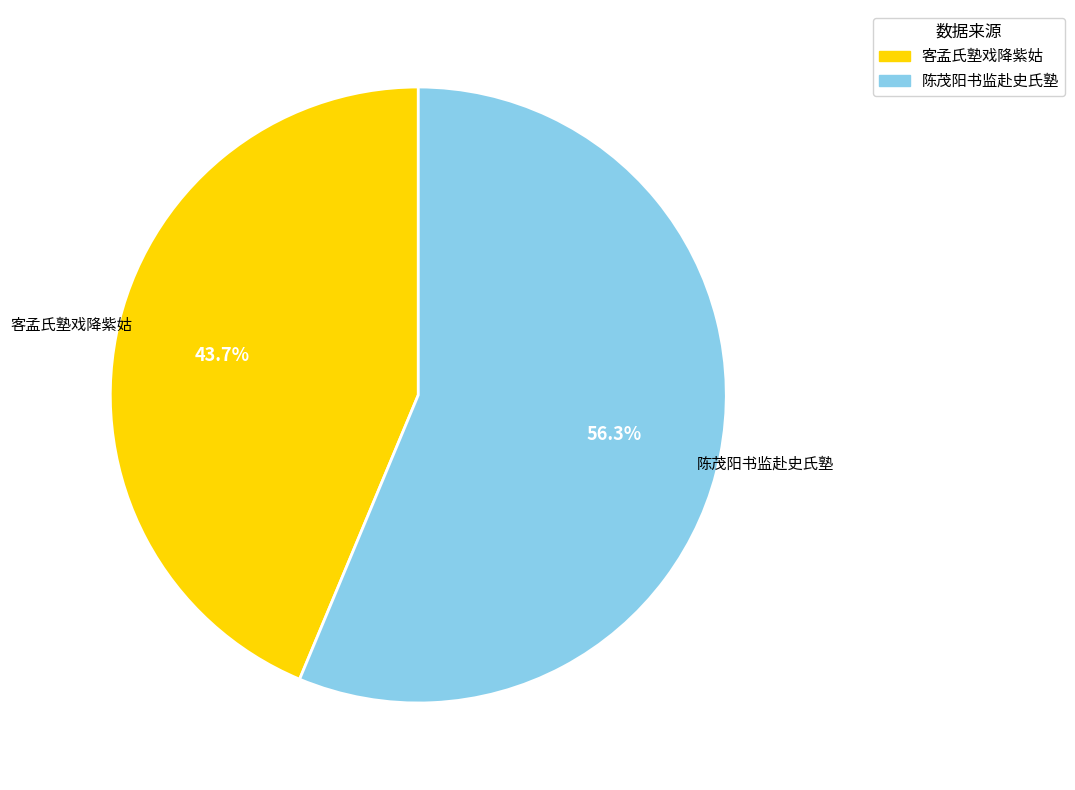

Rank the categories by value from highest to lowest.

陈茂阳书监赴史氏塾, 客孟氏塾戏降紫姑